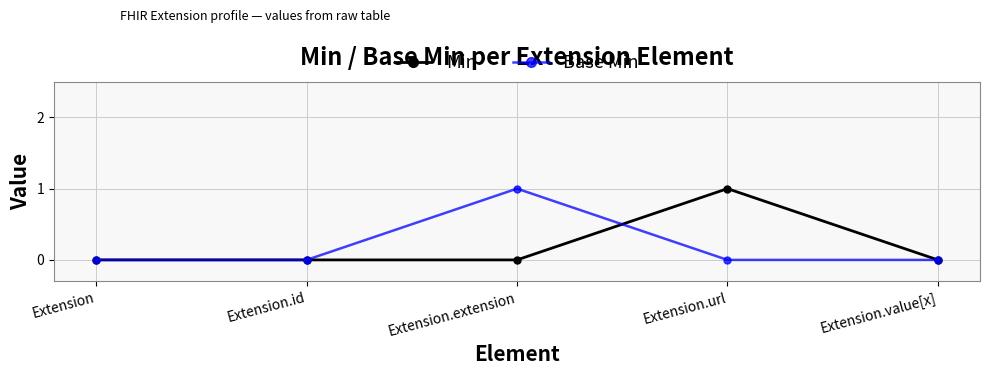

True or false: Base Min has a value of 1 at Extension.value[x].

False